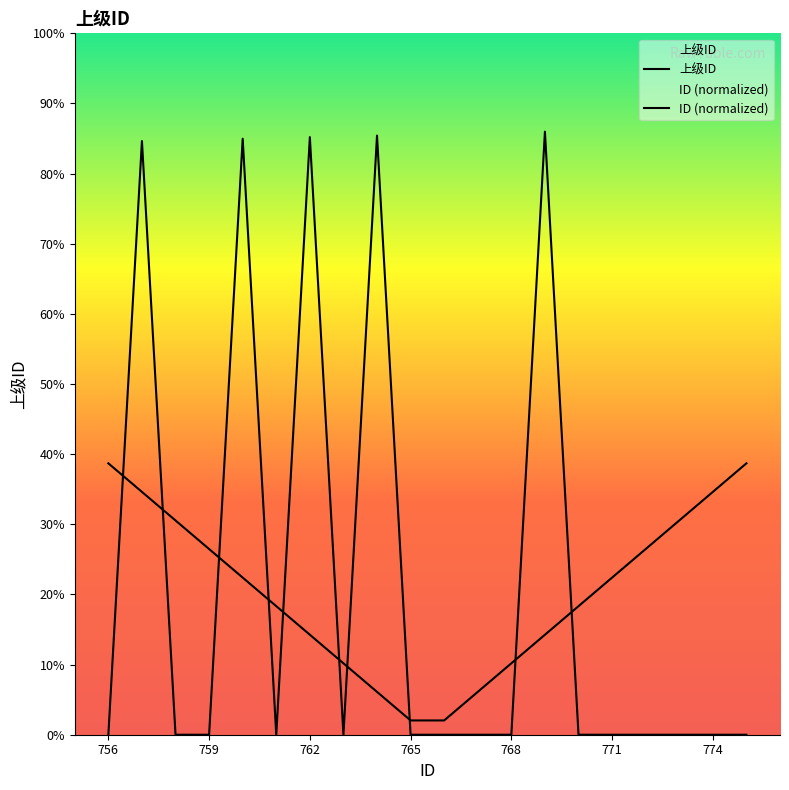

Which has a higher value, 767 or 774?

767